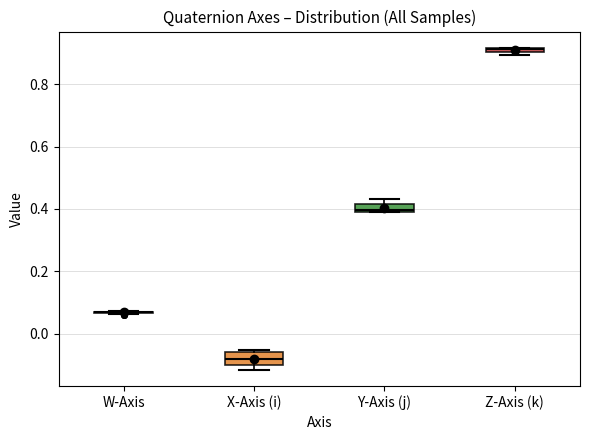

Where is the lower edge of the box for Y-Axis (j) on the y-axis? The values are not printed on the chart, so give them approximately, as read against the axis.

0.40